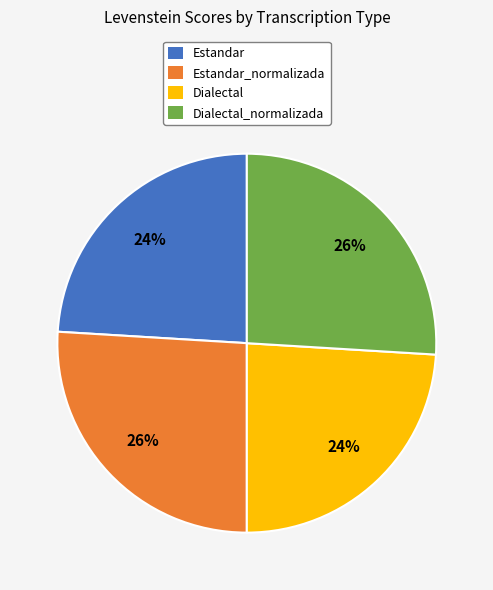

How many segments does this pie chart have?

4